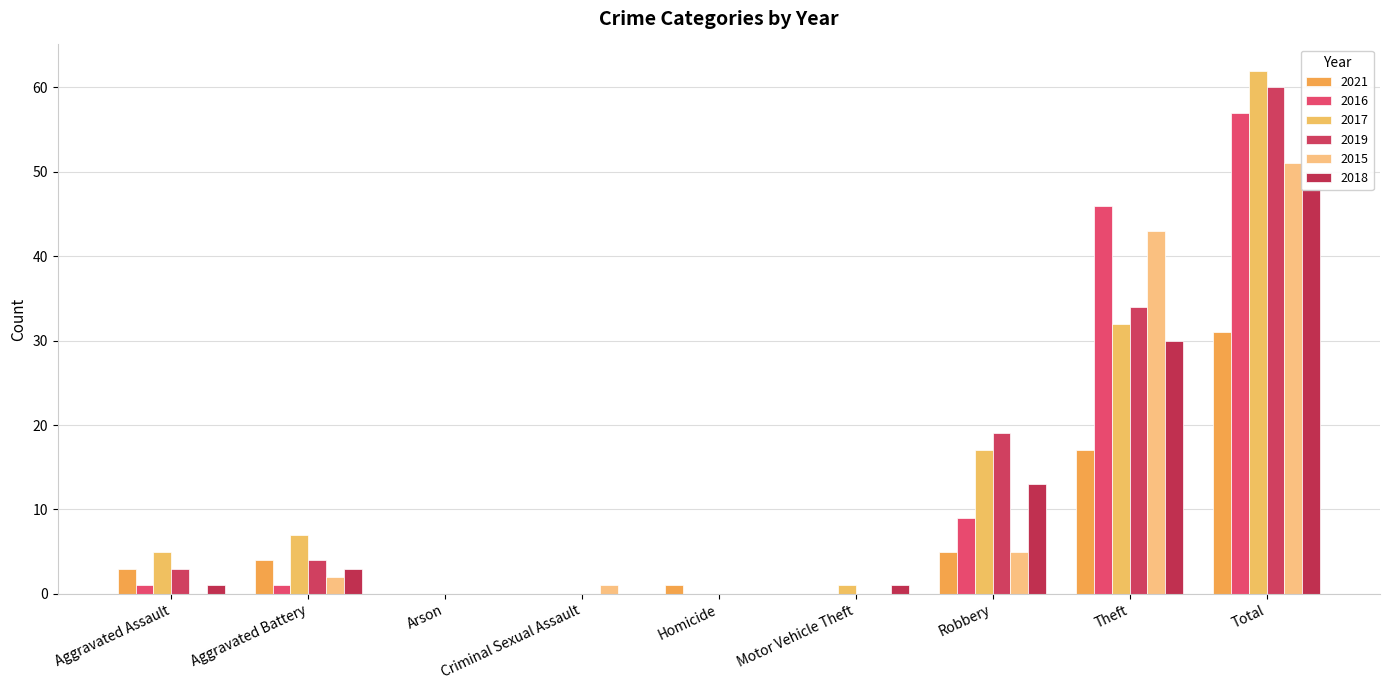

What position from the left is Aggravated Battery?

2